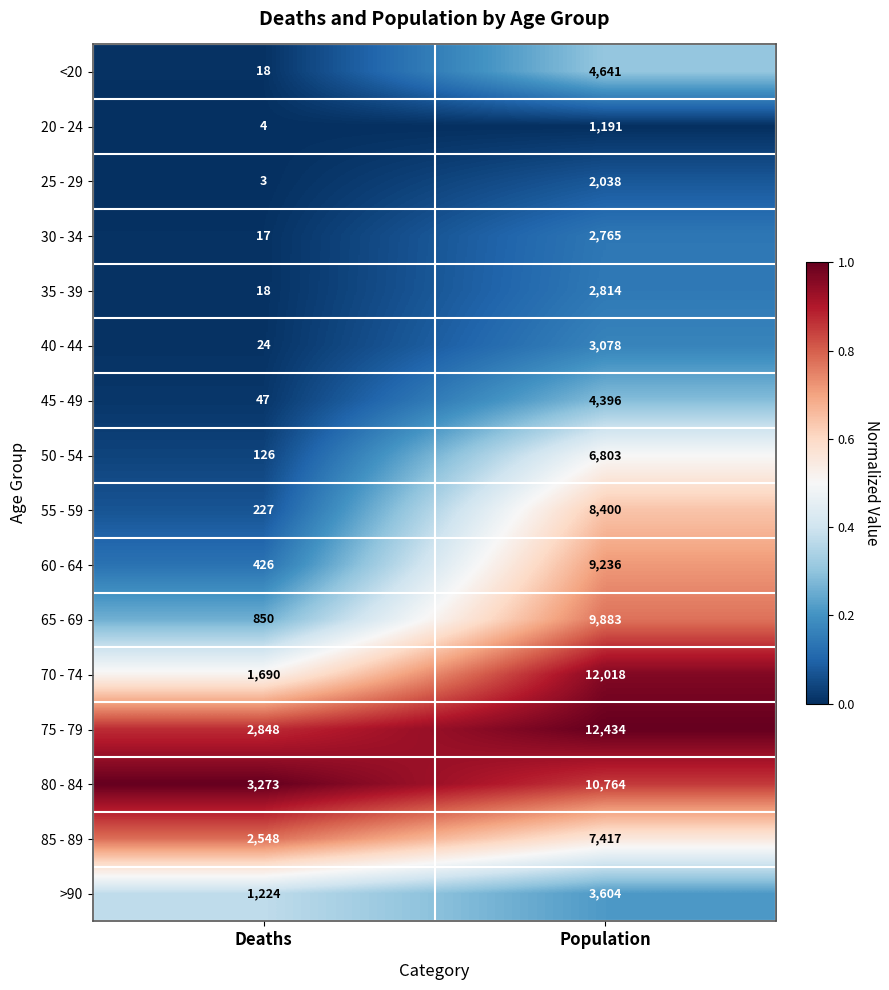

Which series has the largest total across all categories?

75 - 79